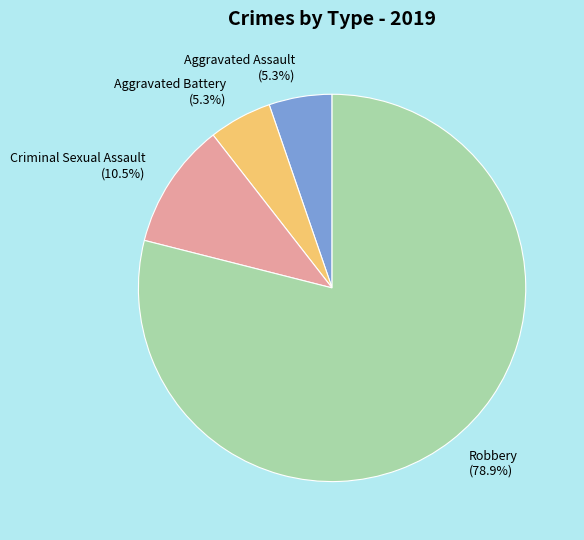

What is the largest slice in the pie chart?

Robbery